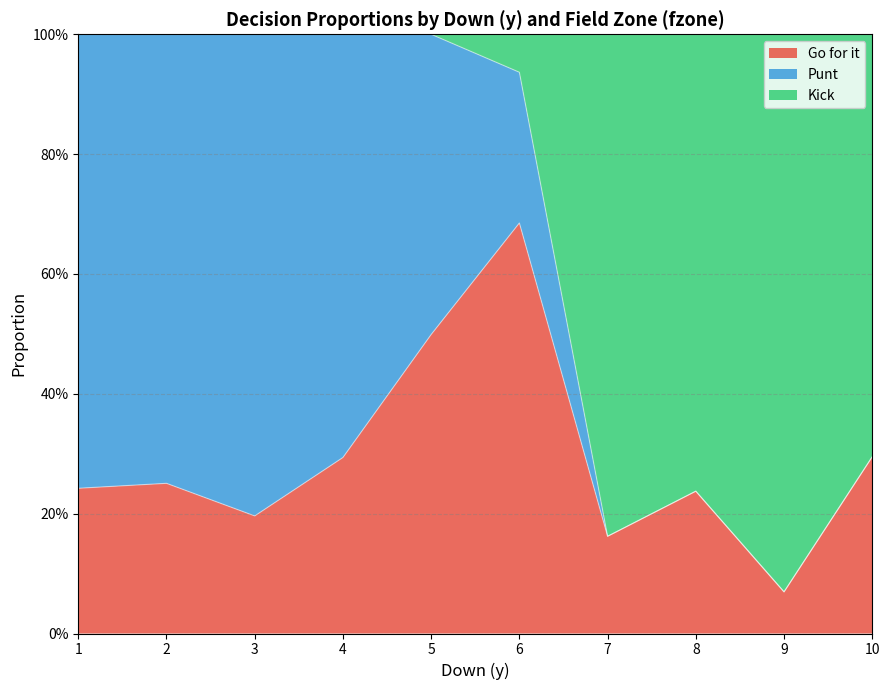

How many distinct data groups are displayed?

3